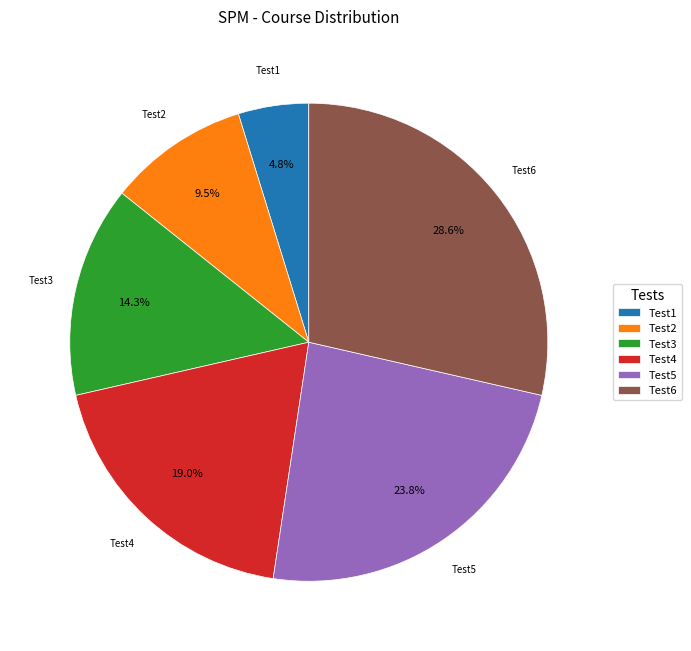

Is it true that Test5 is 24% of the pie?

True